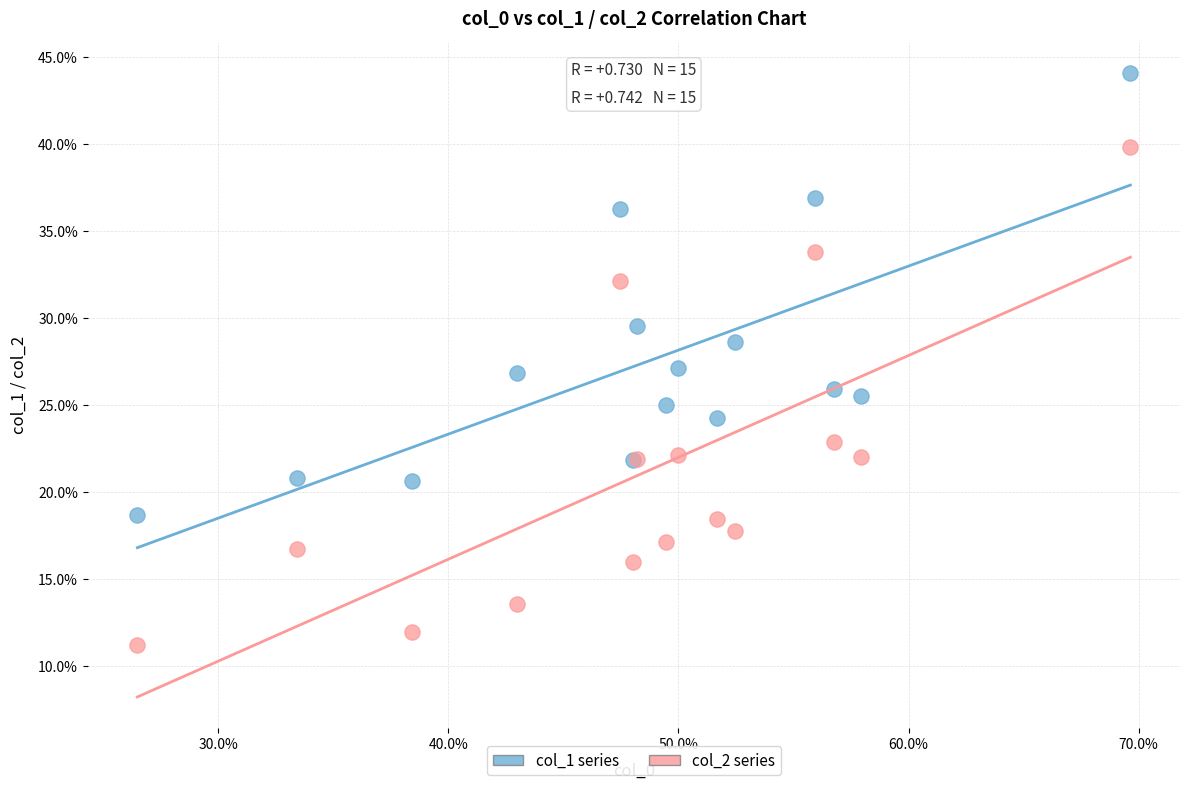

Which series has the widest spread of Y values?

col_2 series